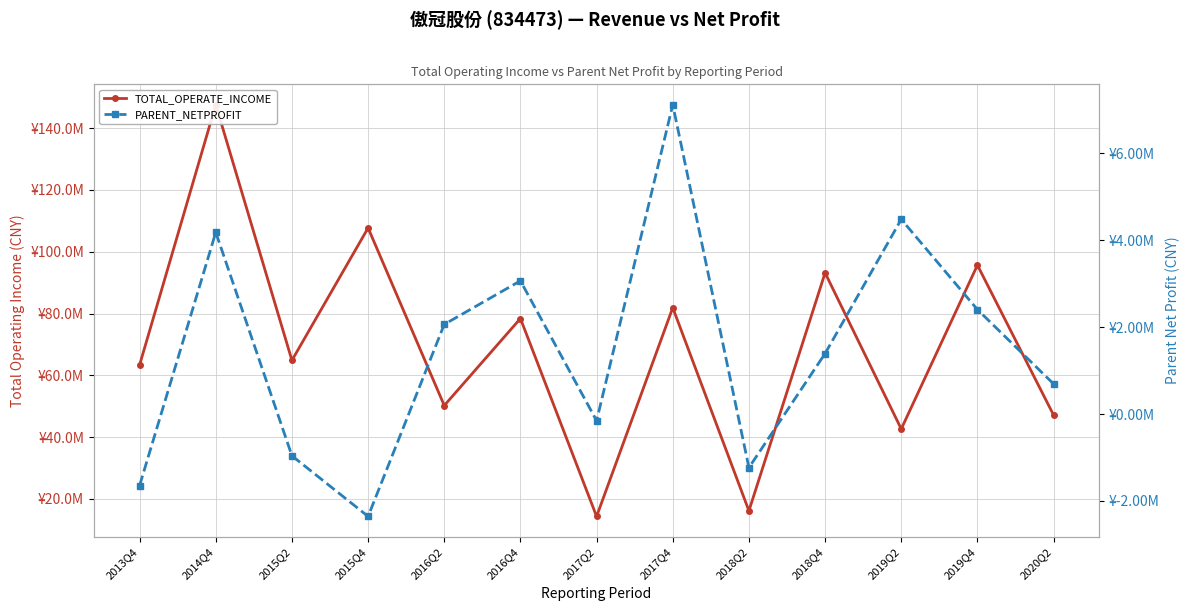

What is the label of the 7th point from the right?

2017Q2